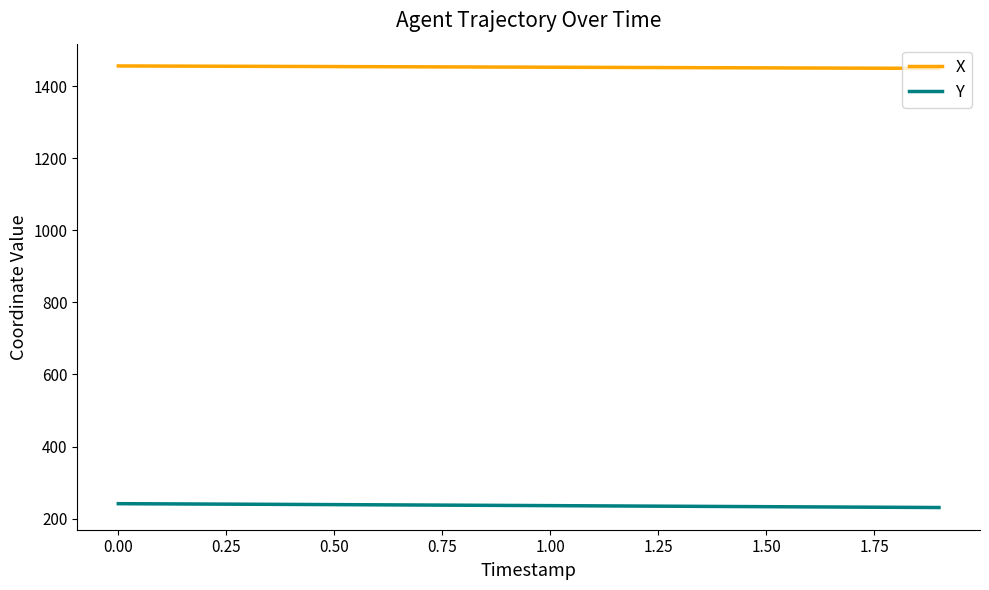

What is the sum of all X values?

29061.3